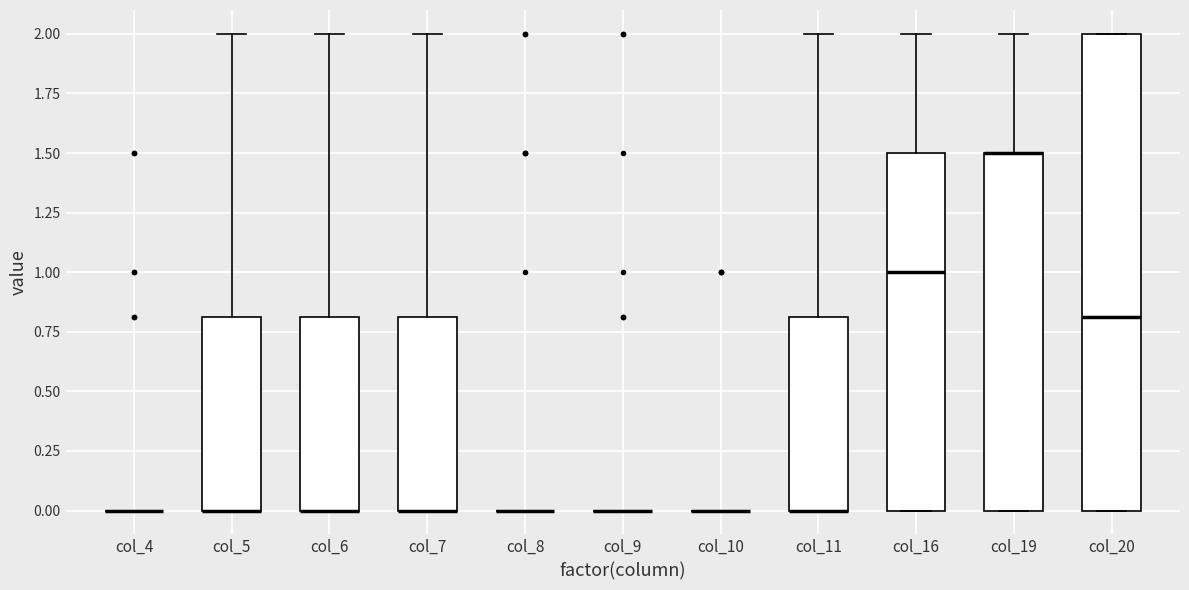

Reading left to right, transcribe this box plot: for each box, give where its median line is, the range the box spans, and where its two whiskers end, as read against the y-axis. The values are not printed on the chart, so give them approximately, as read against the axis.

col_4: box collapsed to a line at 0.0, whiskers 0.0 to 0.0
col_5: median 0.0 (drawn on the box's lower edge), box 0.0 to 0.8, whiskers 0.0 to 2.0
col_6: median 0.0 (drawn on the box's lower edge), box 0.0 to 0.8, whiskers 0.0 to 2.0
col_7: median 0.0 (drawn on the box's lower edge), box 0.0 to 0.8, whiskers 0.0 to 2.0
col_8: box collapsed to a line at 0.0, whiskers 0.0 to 0.0
col_9: box collapsed to a line at 0.0, whiskers 0.0 to 0.0
col_10: box collapsed to a line at 0.0, whiskers 0.0 to 0.0
col_11: median 0.0 (drawn on the box's lower edge), box 0.0 to 0.8, whiskers 0.0 to 2.0
col_16: median 1.0, box 0.0 to 1.5, whiskers 0.0 to 2.0
col_19: median 1.5 (drawn on the box's upper edge), box 0.0 to 1.5, whiskers 0.0 to 2.0
col_20: median 0.8, box 0.0 to 2.0, whiskers 0.0 to 2.0